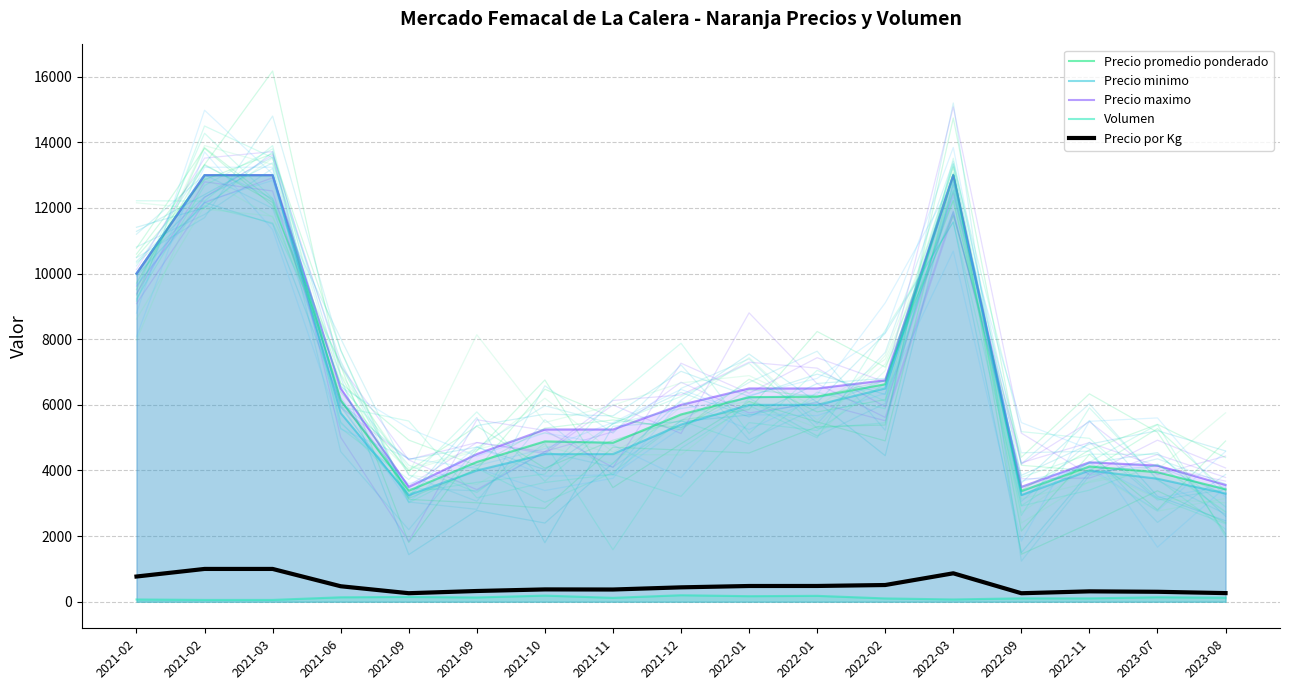

Reading left to right, extract all data points from this chart.

Precio promedio ponderado: 10000.0	13000.0	13000.0	6144.0	3384.0	4260.8	4887.0	4846.0	5708.5	6235.0	6250.0	6628.0	13000.0	3372.8	4123.0	3946.5	3428.0
Precio minimo: 10000.0	13000.0	13000.0	5750.0	3250.0	4000.0	4500.0	4500.0	5400.0	6000.0	6000.0	6500.0	13000.0	3250.0	4000.0	3750.0	3300.0
Precio maximo: 10000.0	13000.0	13000.0	6500.0	3500.0	4500.0	5250.0	5250.0	6000.0	6500.0	6500.0	6750.0	13000.0	3500.0	4250.0	4150.0	3560.0
Volumen: 70.0	56.0	56.0	136.0	146.0	131.0	187.5	119.0	198.5	170.0	180.0	101.5	70.0	104.2	103.2	137.5	124.2
Precio por Kg: 769.0	1000.0	1000.0	472.5	260.5	327.8	376.0	373.0	439.0	480.0	481.0	510.0	867.0	259.5	317.0	304.0	263.6